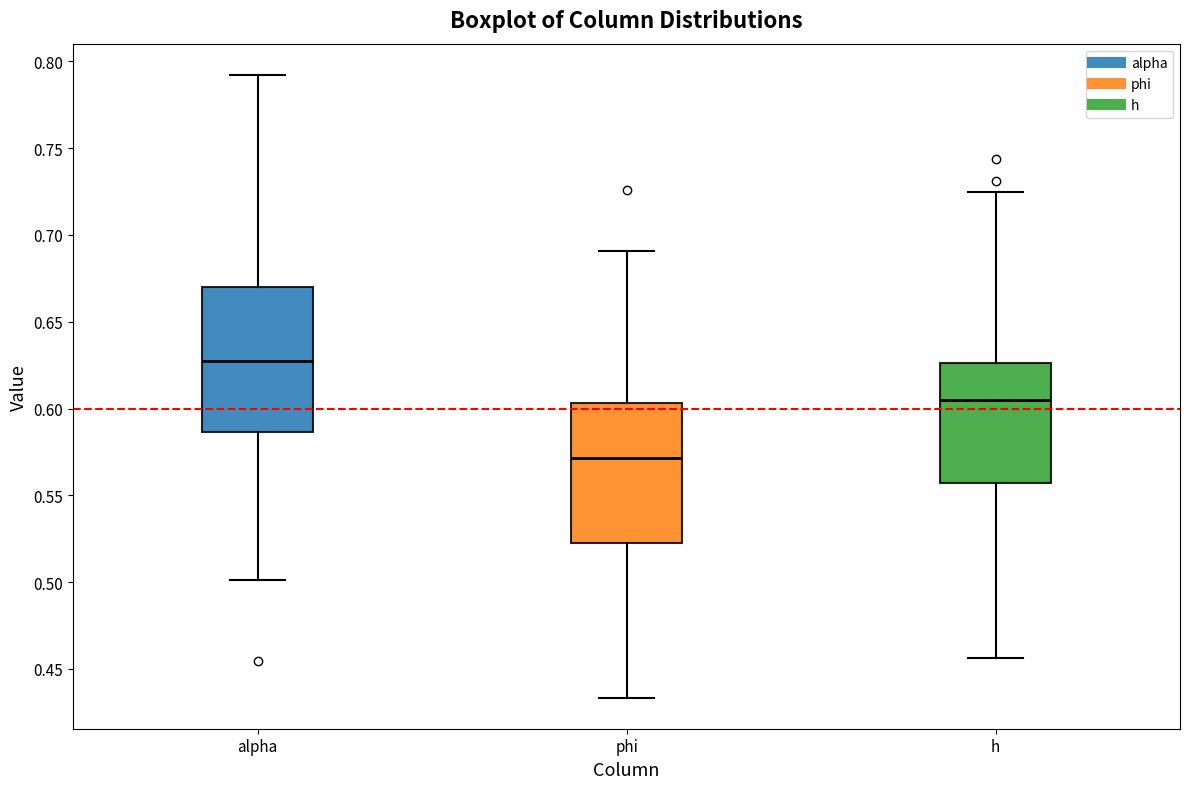

Reading left to right, read every box against the y-axis: the position of its median line, the range the box covers, and the ends of its whiskers. The values are not printed on the chart, so give them approximately, as read against the axis.

alpha: median 0.630, box 0.585 to 0.670, whiskers 0.500 to 0.790
phi: median 0.570, box 0.525 to 0.605, whiskers 0.435 to 0.690
h: median 0.605, box 0.555 to 0.625, whiskers 0.455 to 0.725